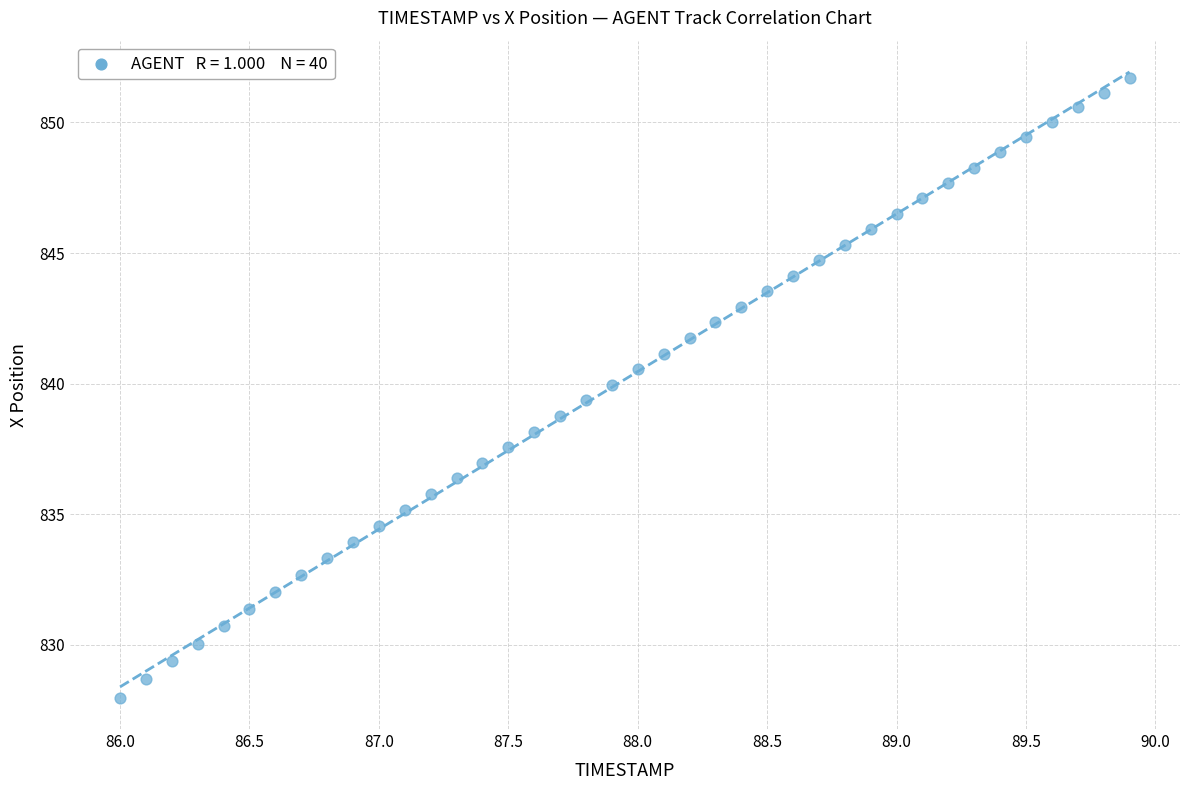

What is the range of Y values (max minus min)?

23.7